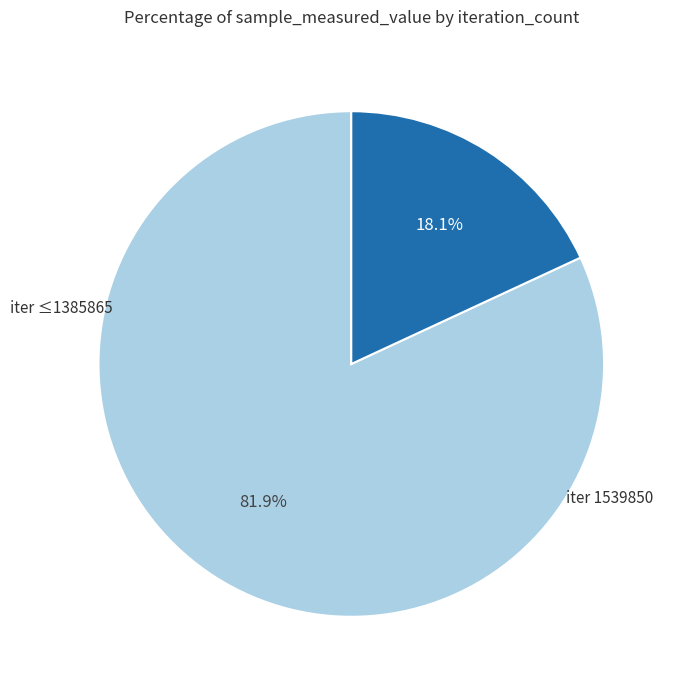

Does any single category account for the majority?

Yes